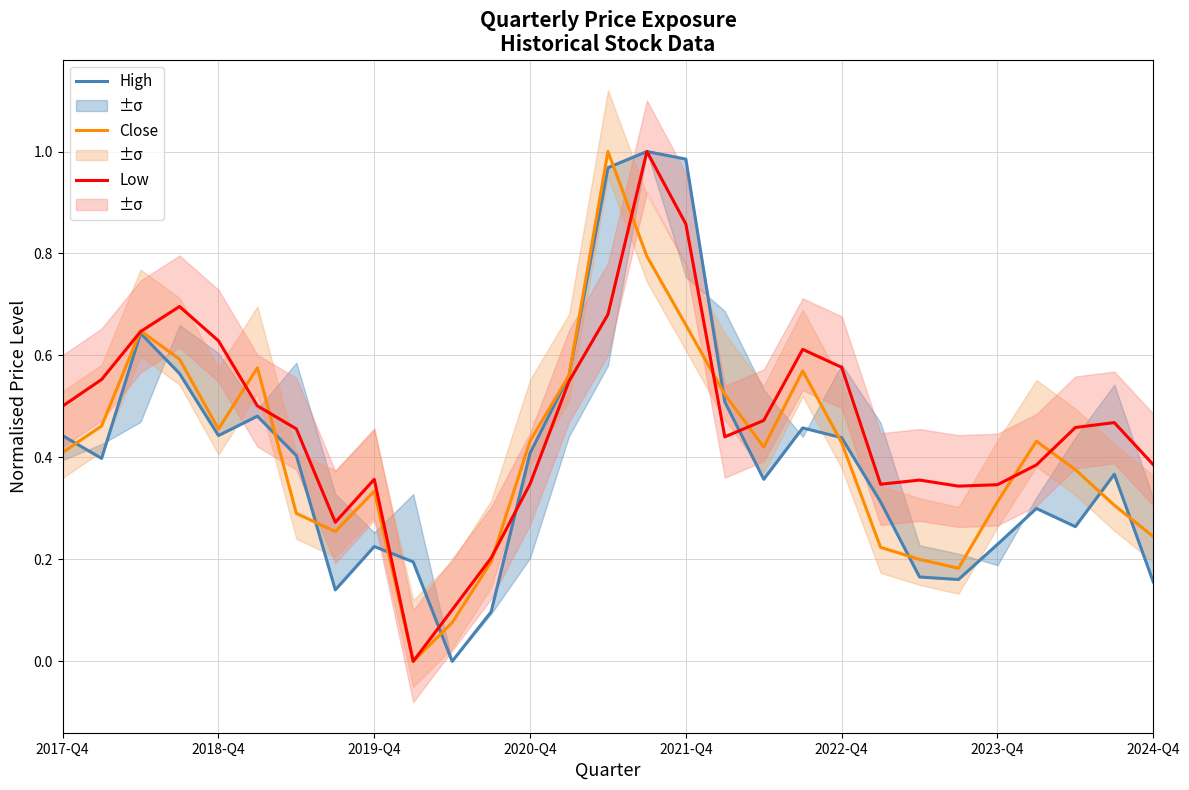

How many series are shown in this chart?

3